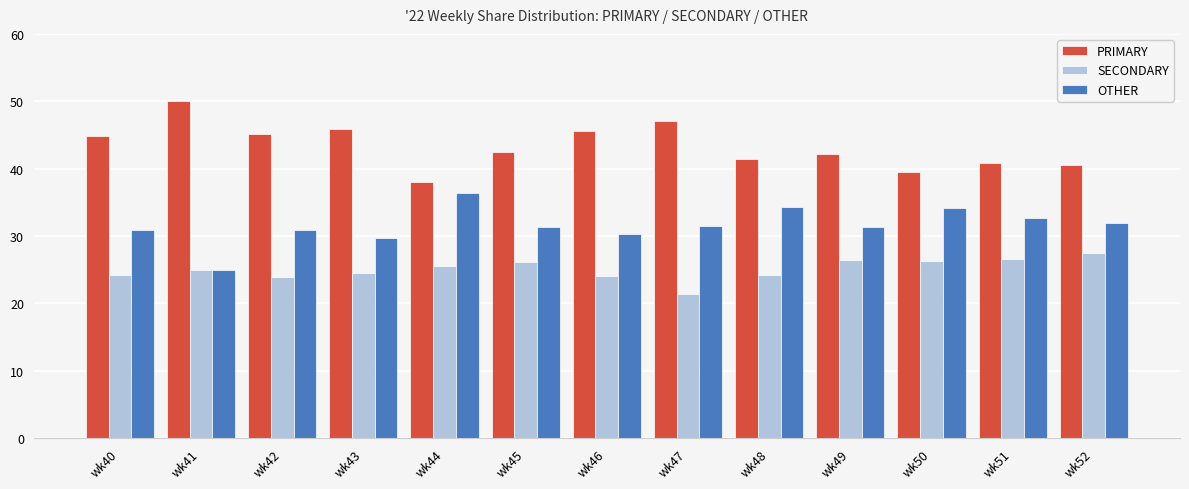

What is the difference between the maximum and minimum values in the SECONDARY series?

6.1